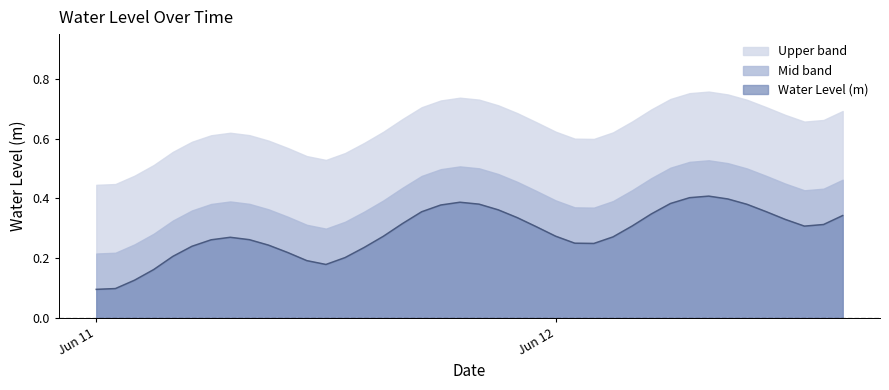

What is the value of the 10th point from the left?

0.2